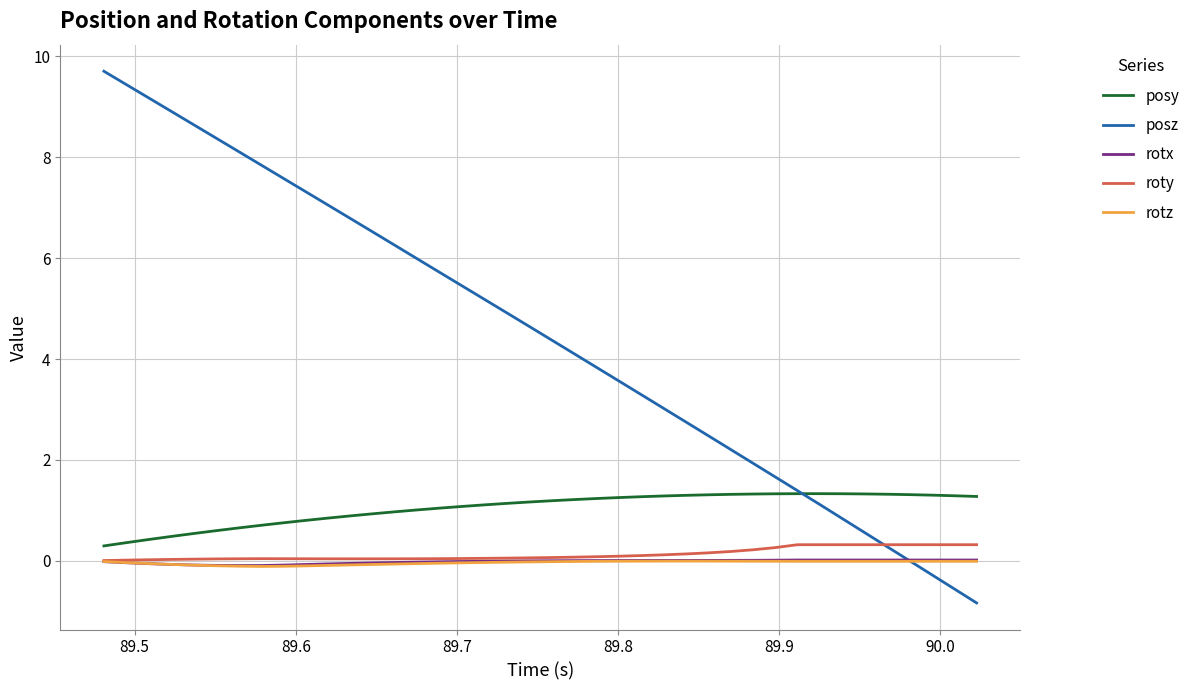

Which series has the largest range (max minus min)?

posz